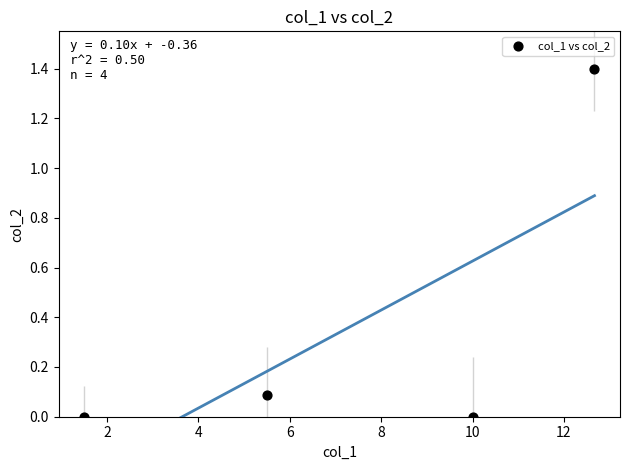

What is the average Y value?

0.4